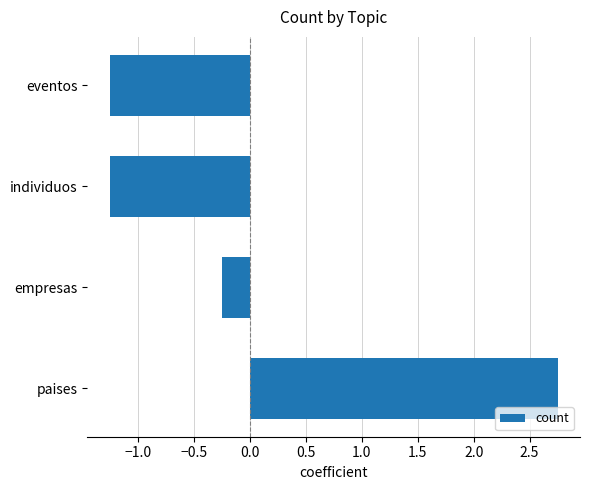

The chart shows a value of 1.3 at paises. True or false?

False